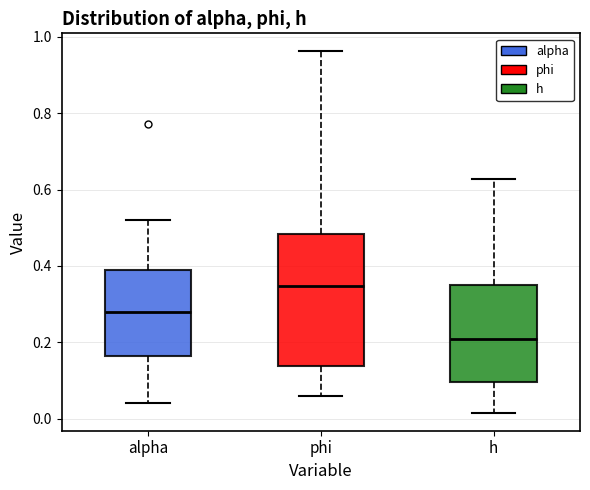

Which box's median line is the highest?

phi